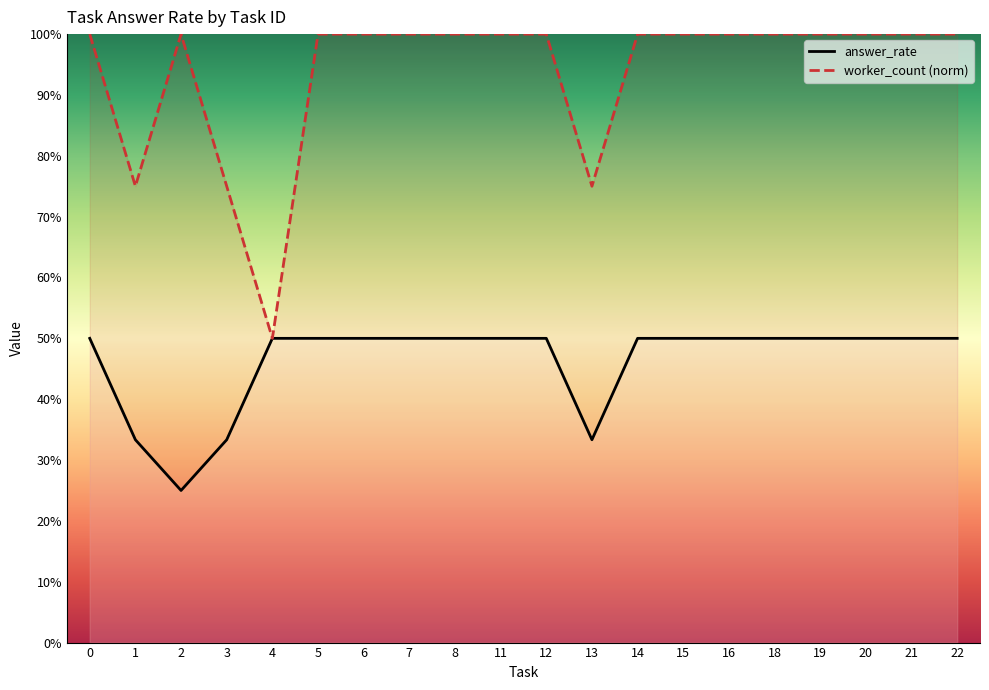

What is the total value across all series at 1?

1.1